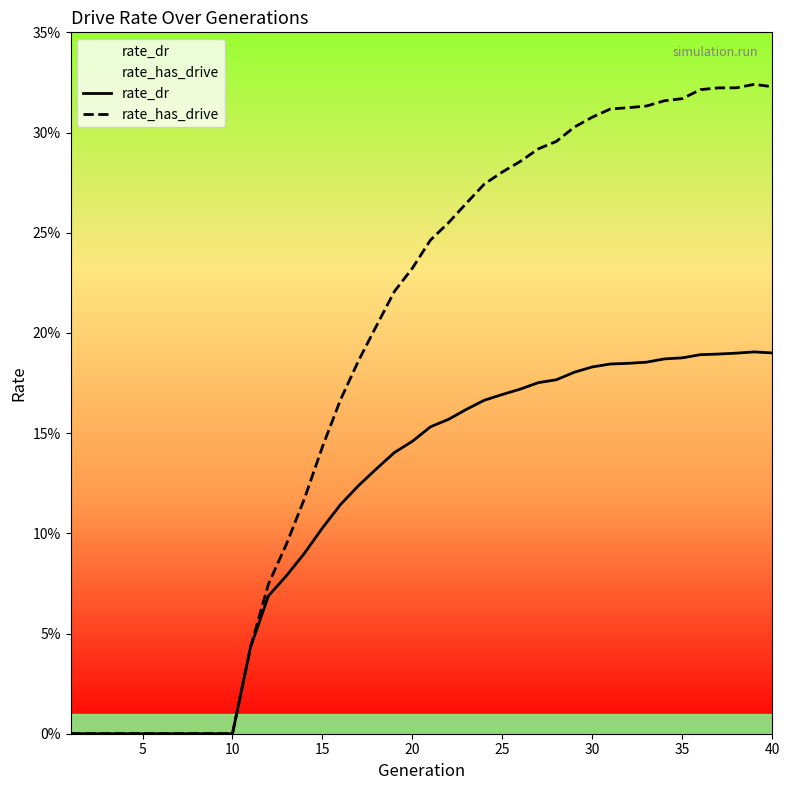

What are all the series names shown in the legend?

rate_dr, rate_has_drive